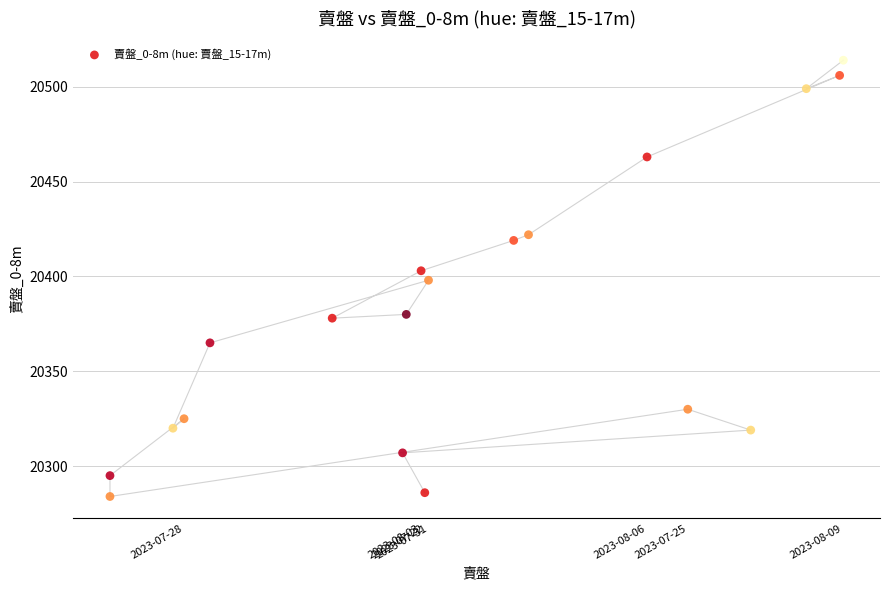

What is the range of Y values (max minus min)?

230